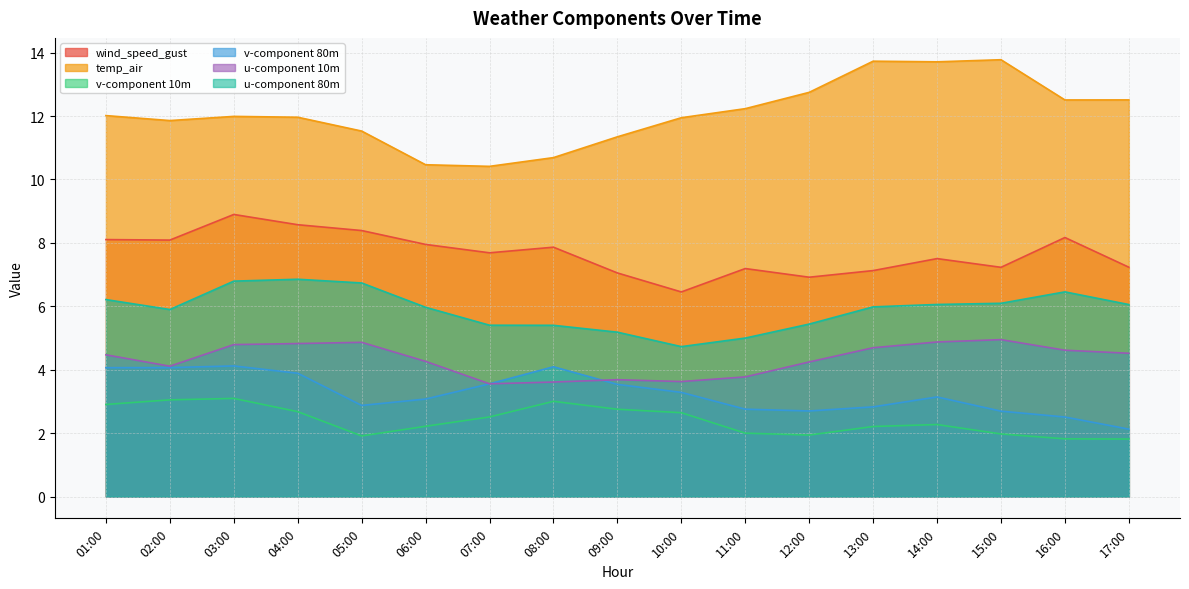

True or false: temp_air and u-component 10m cross at least once.

False